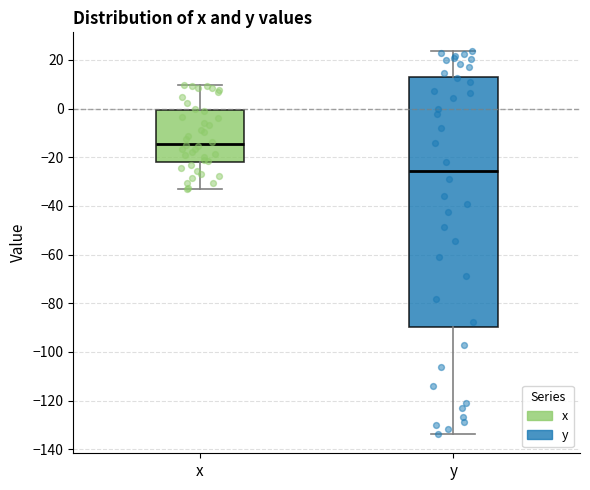

Reading left to right, transcribe this box plot: for each box, give where its median line is, the range the box spans, and where its two whiskers end, as read against the y-axis. The values are not printed on the chart, so give them approximately, as read against the axis.

x: median -14, box -22 to 0, whiskers -34 to 10
y: median -26, box -90 to 14, whiskers -134 to 24